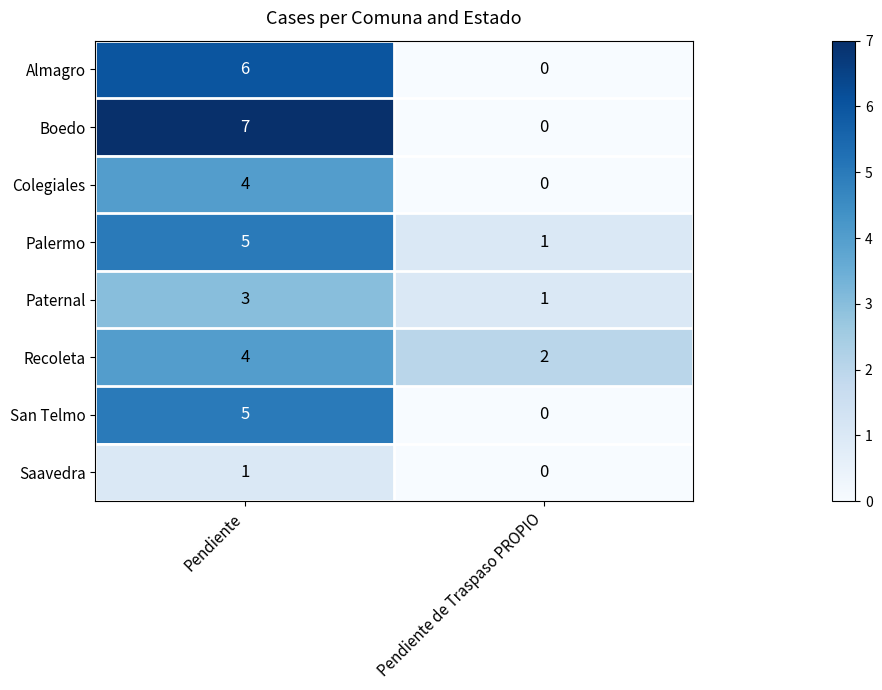

Reading left to right, extract all data points from this chart.

Almagro: Pendiente=6	Pendiente de Traspaso PROPIO=0
Boedo: Pendiente=7	Pendiente de Traspaso PROPIO=0
Colegiales: Pendiente=4	Pendiente de Traspaso PROPIO=0
Palermo: Pendiente=5	Pendiente de Traspaso PROPIO=1
Paternal: Pendiente=3	Pendiente de Traspaso PROPIO=1
Recoleta: Pendiente=4	Pendiente de Traspaso PROPIO=2
San Telmo: Pendiente=5	Pendiente de Traspaso PROPIO=0
Saavedra: Pendiente=1	Pendiente de Traspaso PROPIO=0